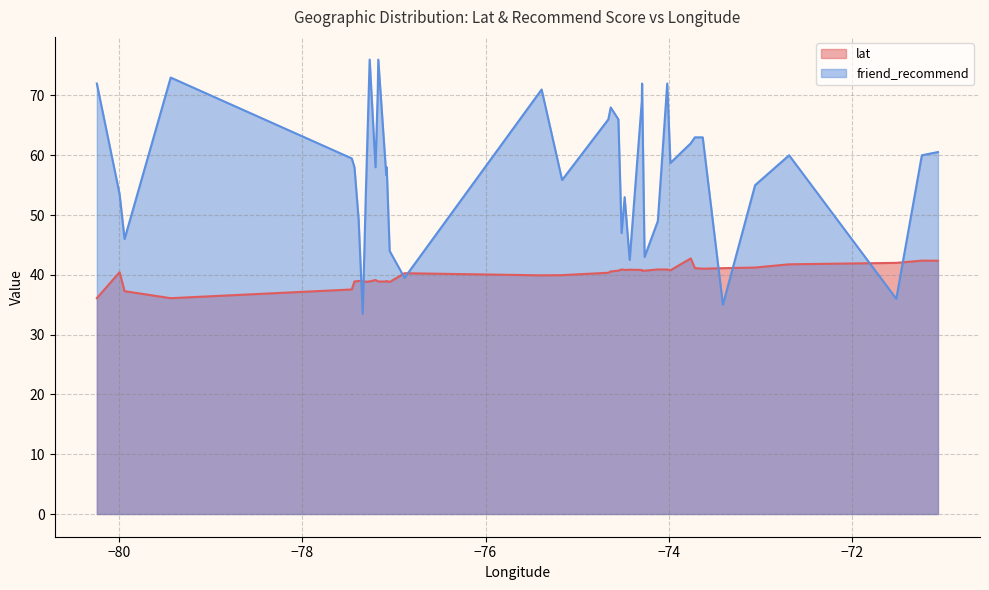

Does the chart display data point markers on the line(s)?

No